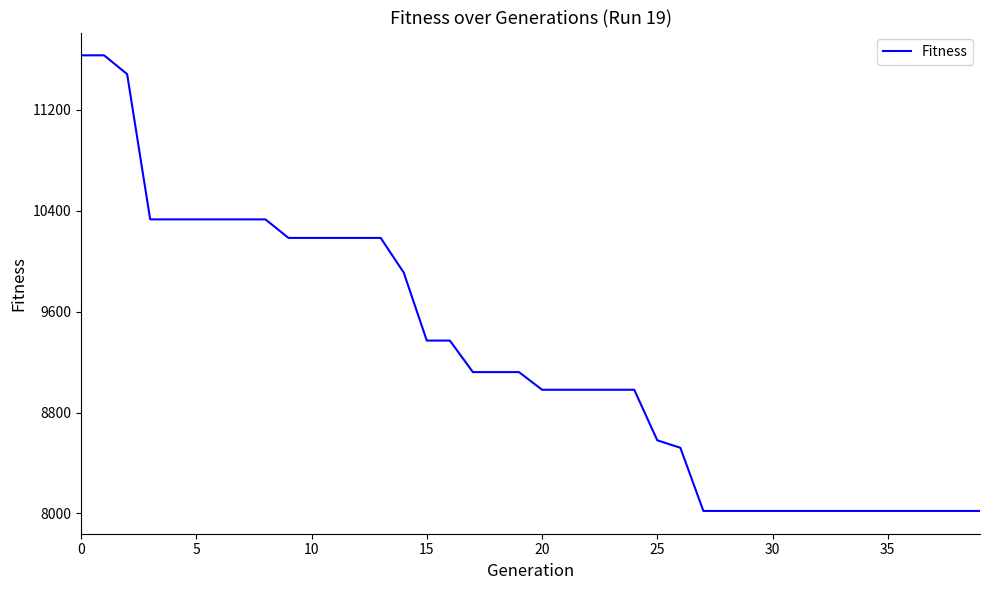

What is the difference between the maximum and minimum values?

3613